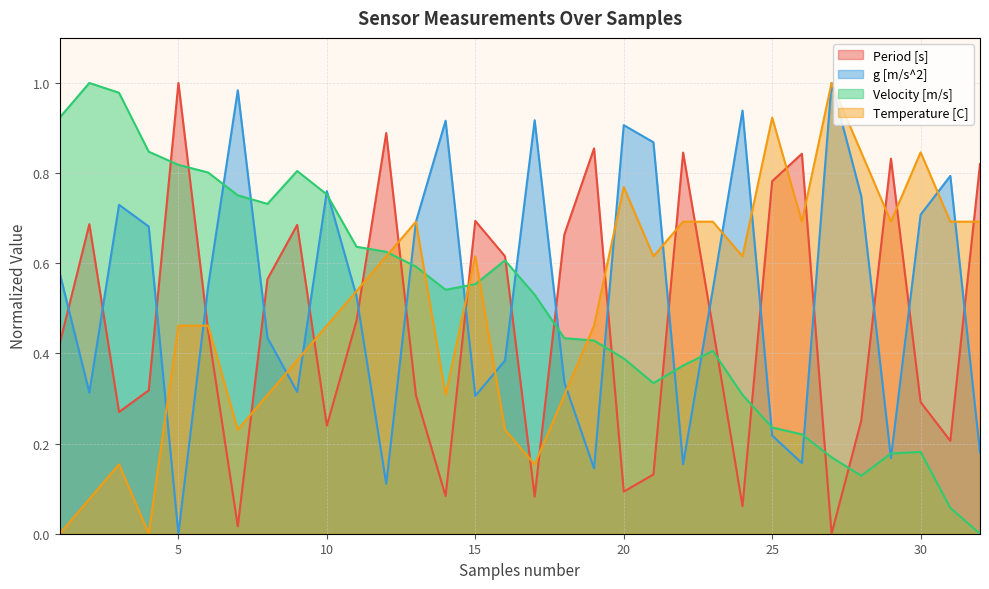

Reading right to left, transcribe all the data shown in this chart.

Period [s]: 0.8	0.2	0.3	0.8	0.3	0.0	0.8	0.8	0.1	0.5	0.8	0.1	0.1	0.9	0.7	0.1	0.6	0.7	0.1	0.3	0.9	0.5	0.2	0.7	0.6	0.0	0.5	1.0	0.3	0.3	0.7	0.4
g [m/s^2]: 0.2	0.8	0.7	0.2	0.7	1.0	0.2	0.2	0.9	0.5	0.2	0.9	0.9	0.1	0.3	0.9	0.4	0.3	0.9	0.7	0.1	0.5	0.8	0.3	0.4	1.0	0.5	0.0	0.7	0.7	0.3	0.6
Velocity [m/s]: 0.0	0.1	0.2	0.2	0.1	0.2	0.2	0.2	0.3	0.4	0.4	0.3	0.4	0.4	0.4	0.5	0.6	0.6	0.5	0.6	0.6	0.6	0.8	0.8	0.7	0.8	0.8	0.8	0.8	1.0	1.0	0.9
Temperature [C]: 0.7	0.7	0.8	0.7	0.8	1.0	0.7	0.9	0.6	0.7	0.7	0.6	0.8	0.5	0.3	0.2	0.2	0.6	0.3	0.7	0.6	0.5	0.5	0.4	0.3	0.2	0.5	0.5	0.0	0.2	0.1	0.0